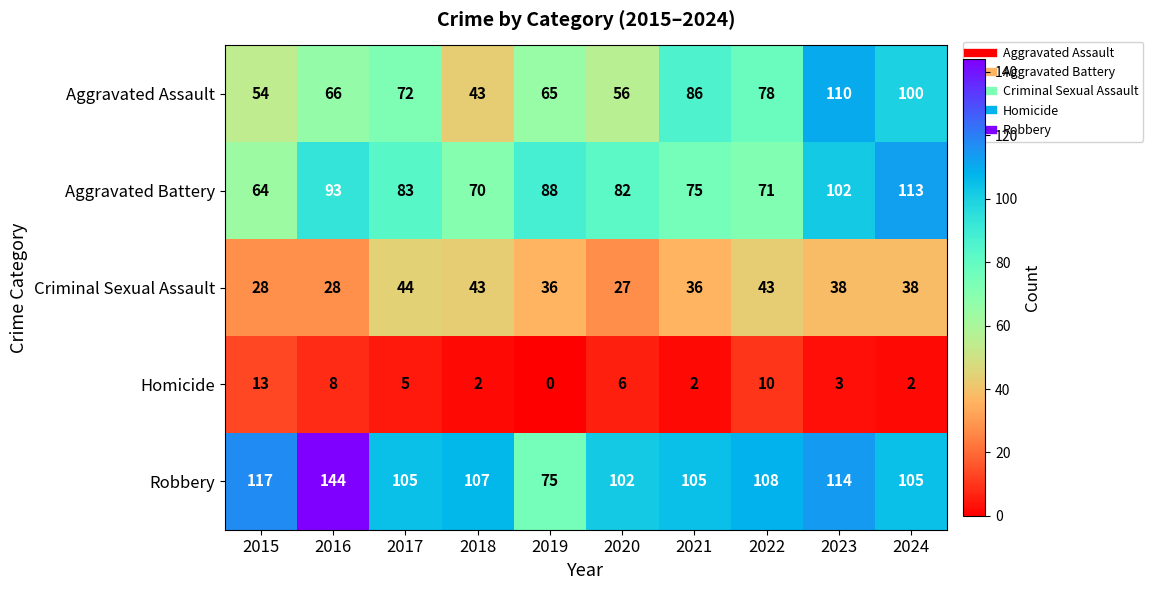

What is the minimum value for Criminal Sexual Assault?

27